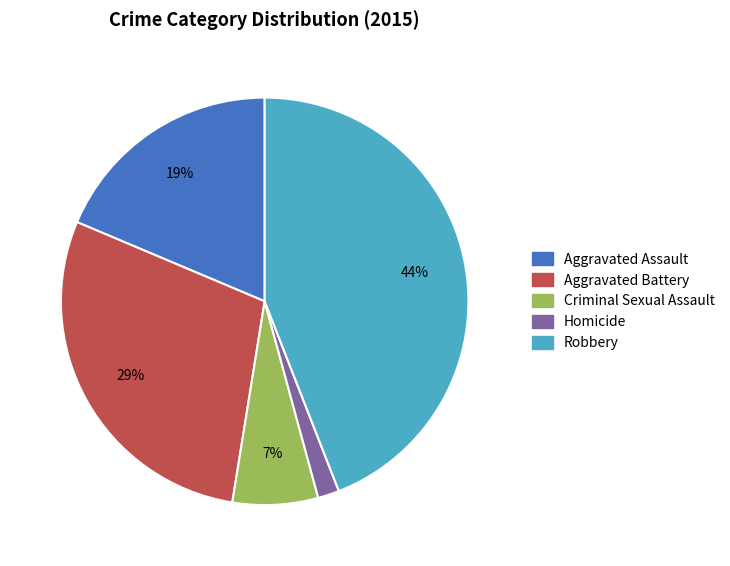

What is the smallest slice in the pie chart?

Homicide